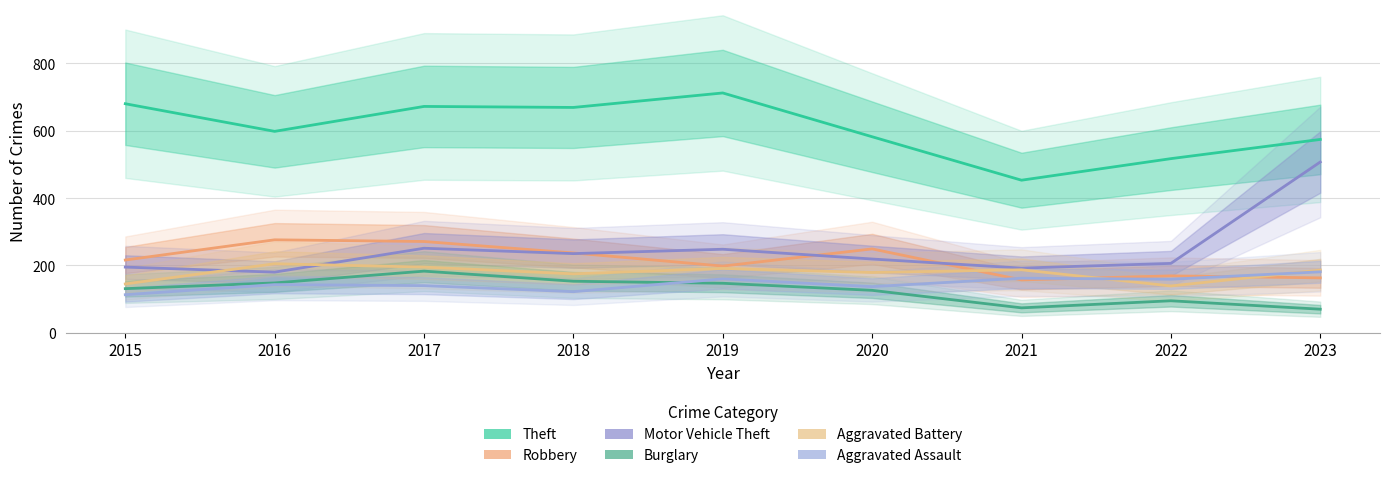

Which label corresponds to the smallest value in the chart?

2023